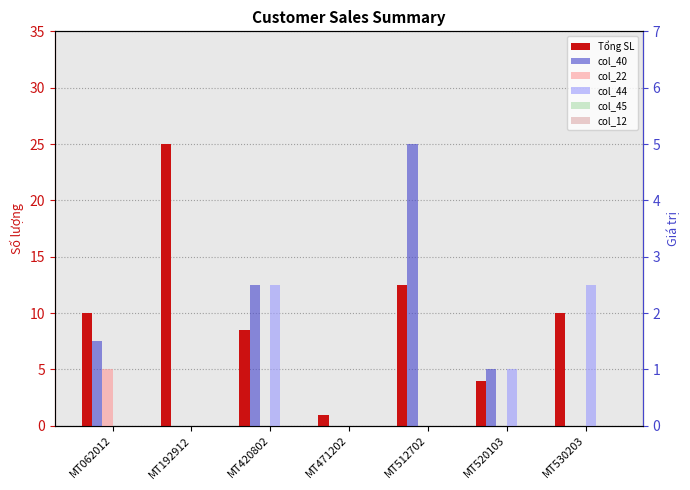

Which category has the highest value across all series?

MT192912